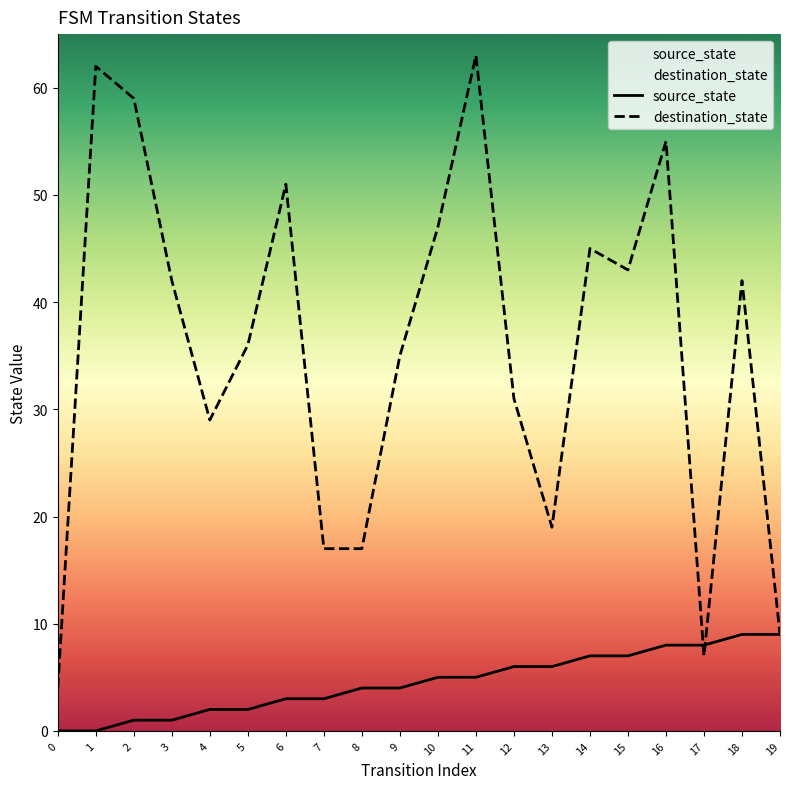

How many times do destination_state and source_state cross each other?

2